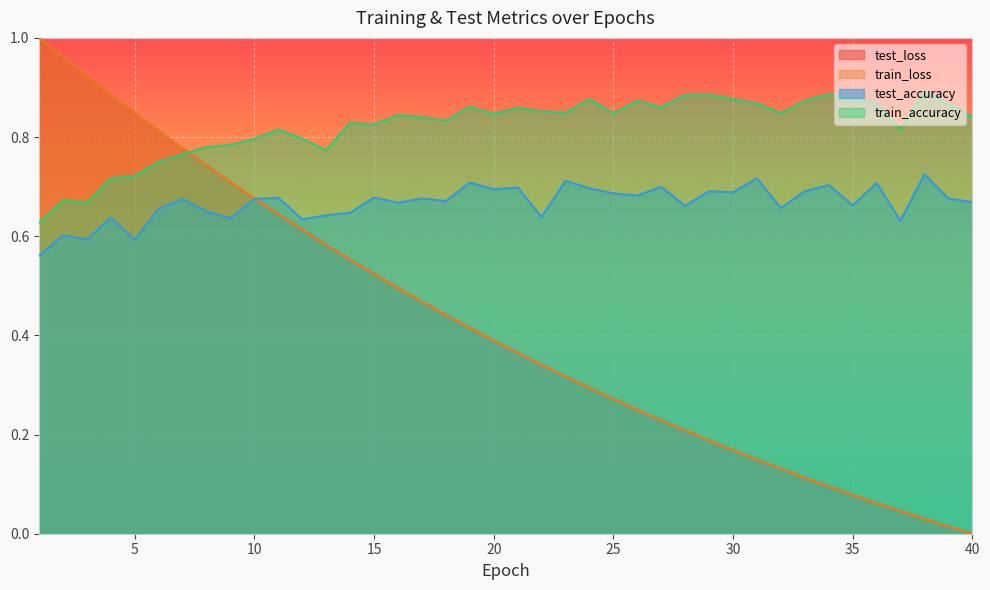

What are all the series names shown in the legend?

test_loss, train_loss, test_accuracy, train_accuracy